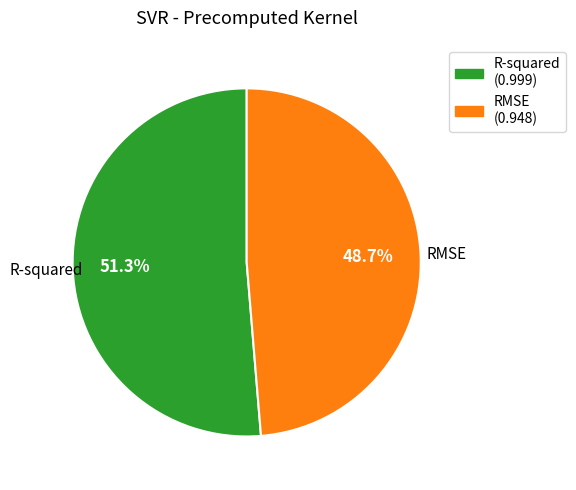

True or false: R-squared accounts for 51% of the total.

True